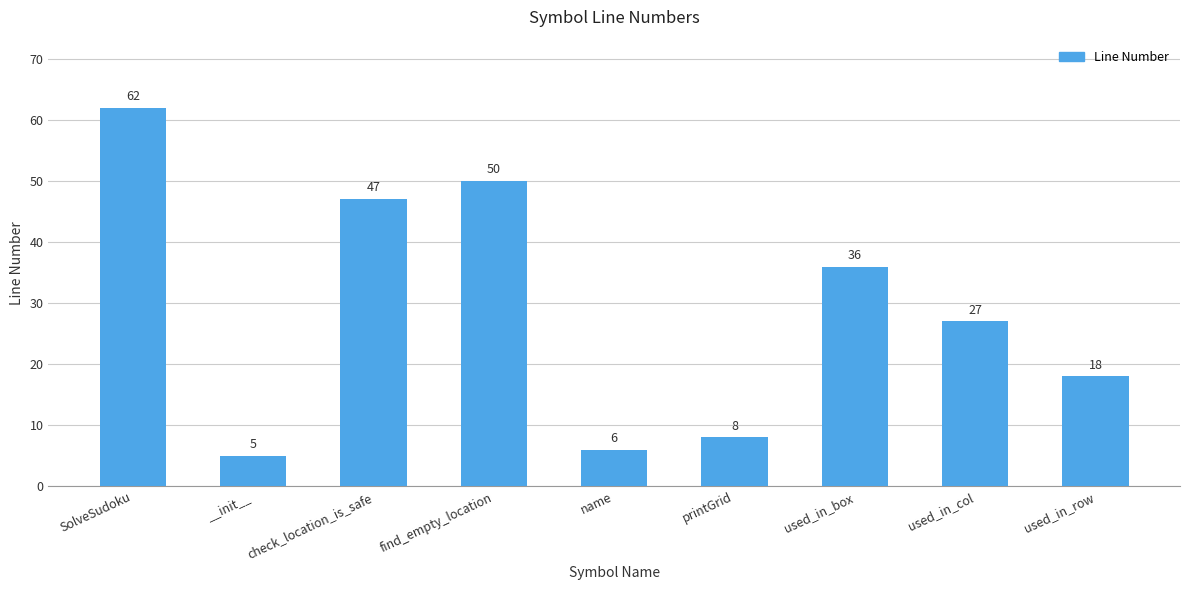

Reading left to right, extract all data points from this chart.

SolveSudoku=62	__init__=5	check_location_is_safe=47	find_empty_location=50	name=6	printGrid=8	used_in_box=36	used_in_col=27	used_in_row=18